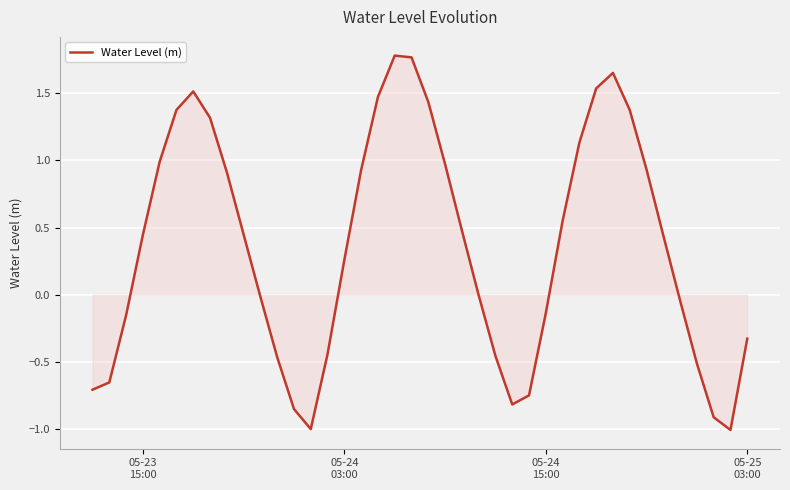

What is the difference between the maximum and second lowest values?

2.8